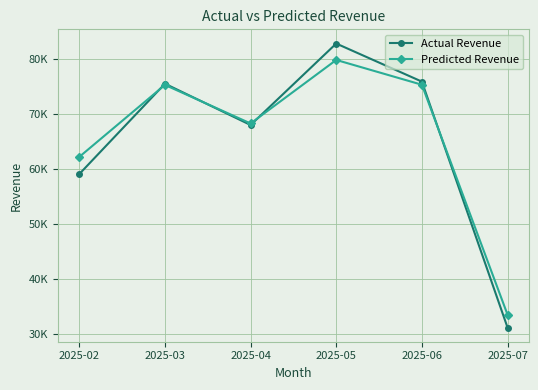

What is the difference between the highest and lowest values at 2025-06?

568.1